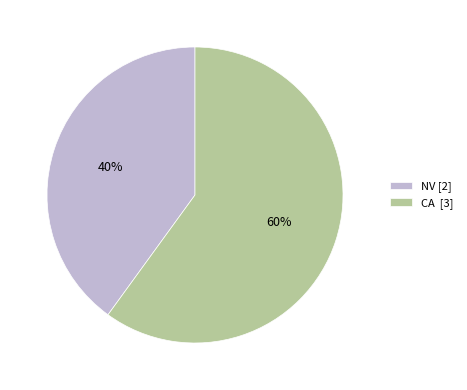

Which category has the smallest portion of the pie?

NV